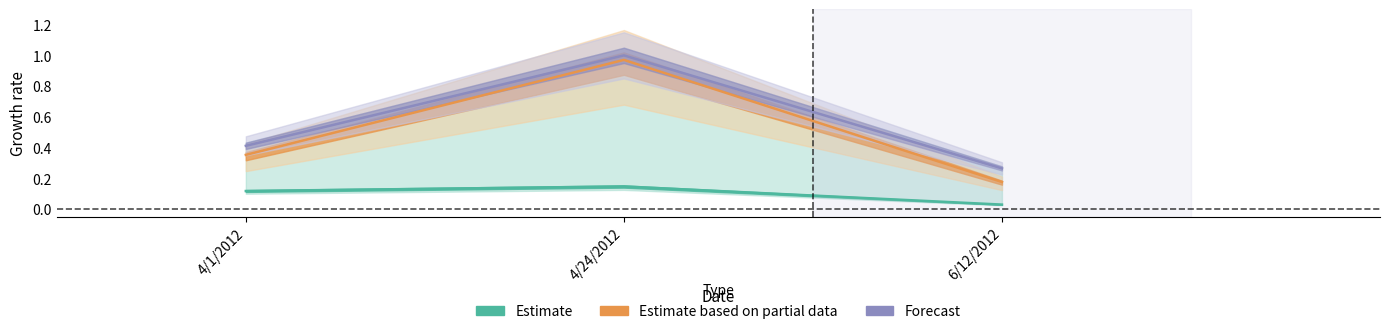

Reading left to right, what are all the values shown in this chart?

star_rating: 4/1/2012=0.1	4/24/2012=0.1	6/12/2012=0.0
helpful_votes: 4/1/2012=0.4	4/24/2012=1.0	6/12/2012=0.2
total_votes: 4/1/2012=0.4	4/24/2012=1.0	6/12/2012=0.3